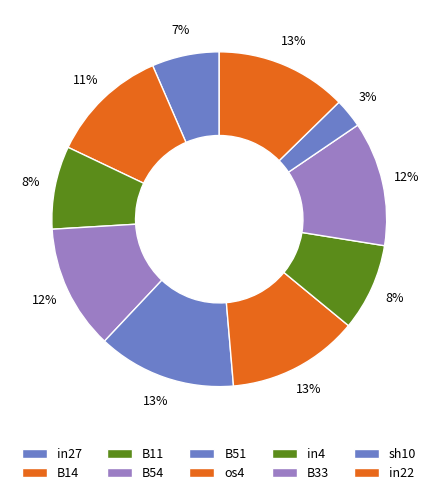

Which slice is the smallest?

sh10